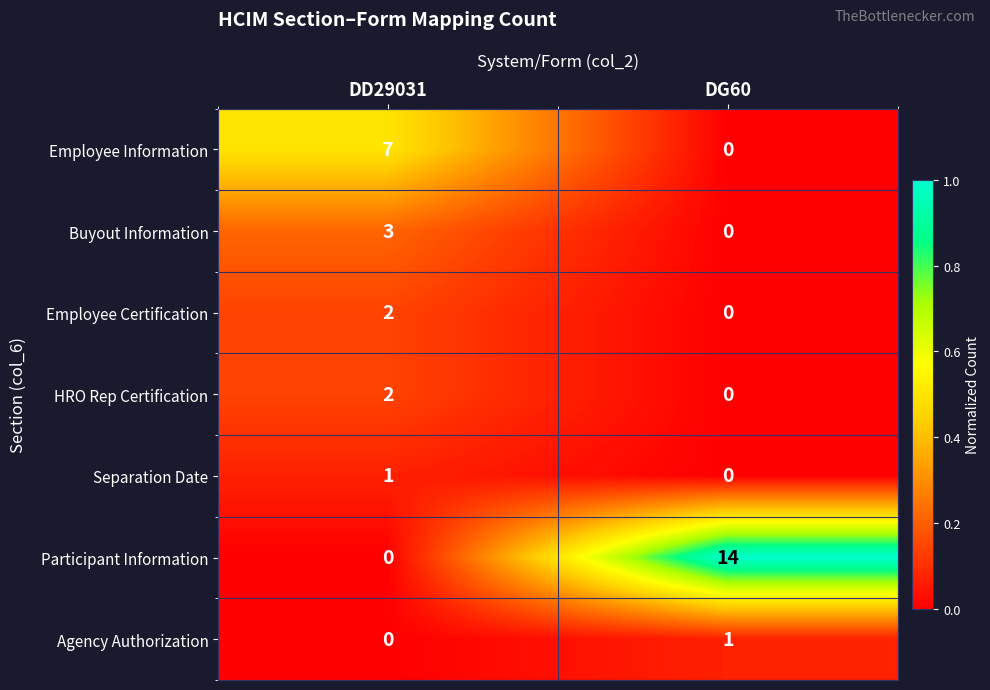

Which category has the lowest value in the Buyout Information series?

DG60